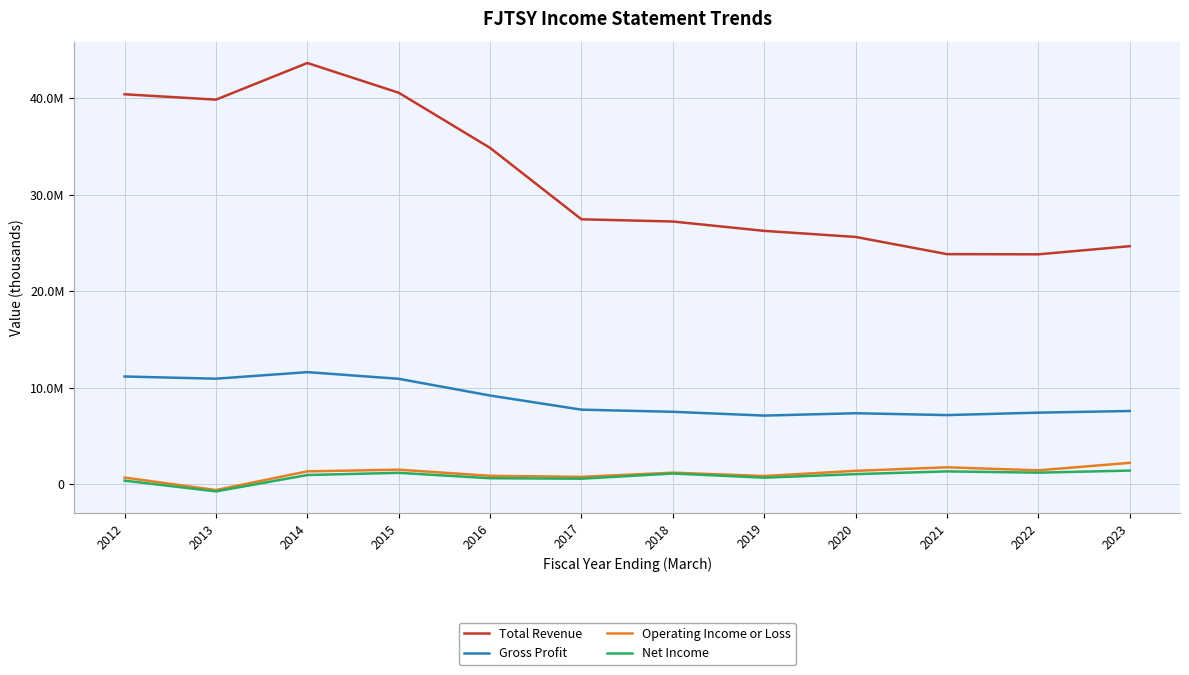

What is the minimum value for Net Income?

-726500